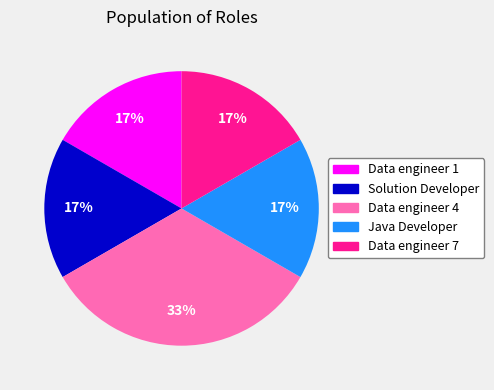

Is the sum of Java Developer and Solution Developer greater than half?

No